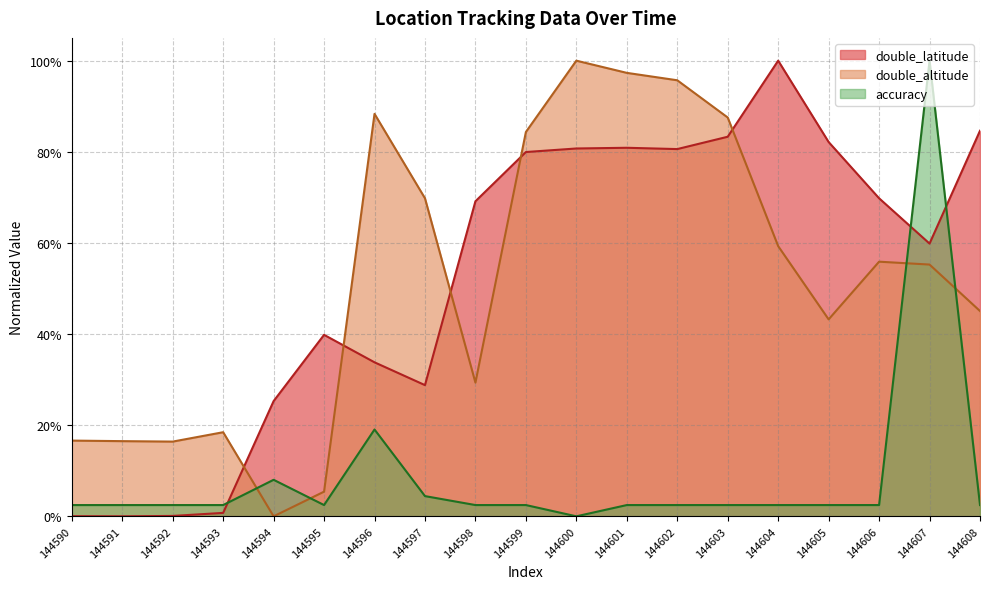

True or false: double_altitude has more than 0 interior local peaks.

True